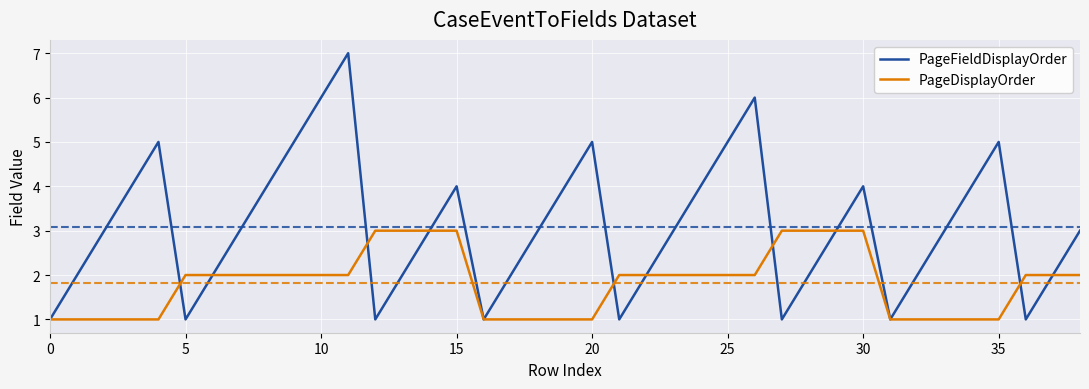

What is the sum of all PageFieldDisplayOrder values?

120